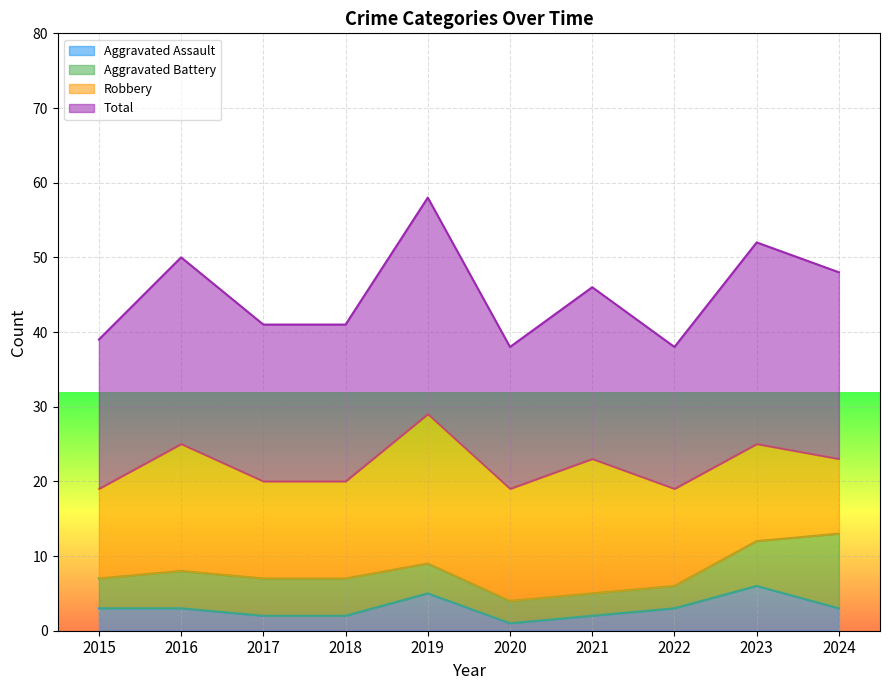

The Total series shows 39 at 2015. True or false?

True